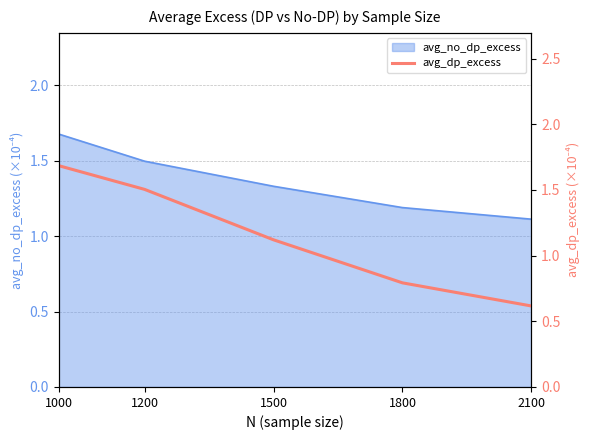

At which label is avg_no_dp_excess closest to 1?

2100